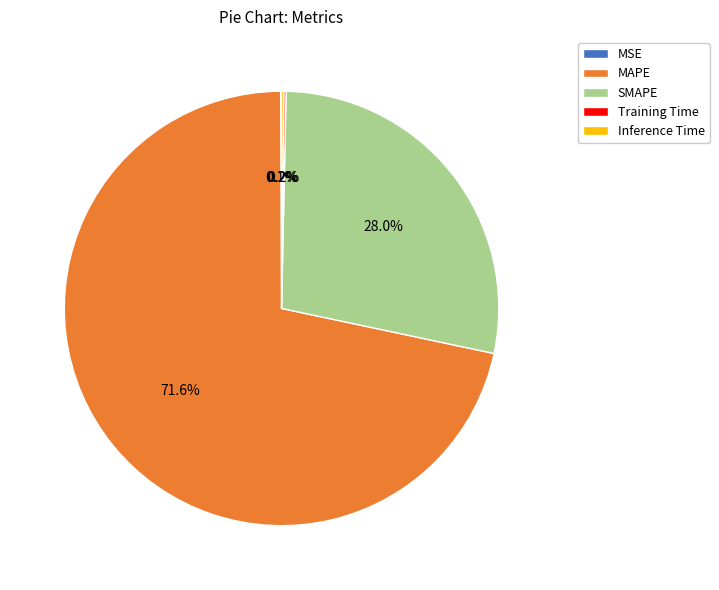

Is there a majority slice in this chart?

Yes